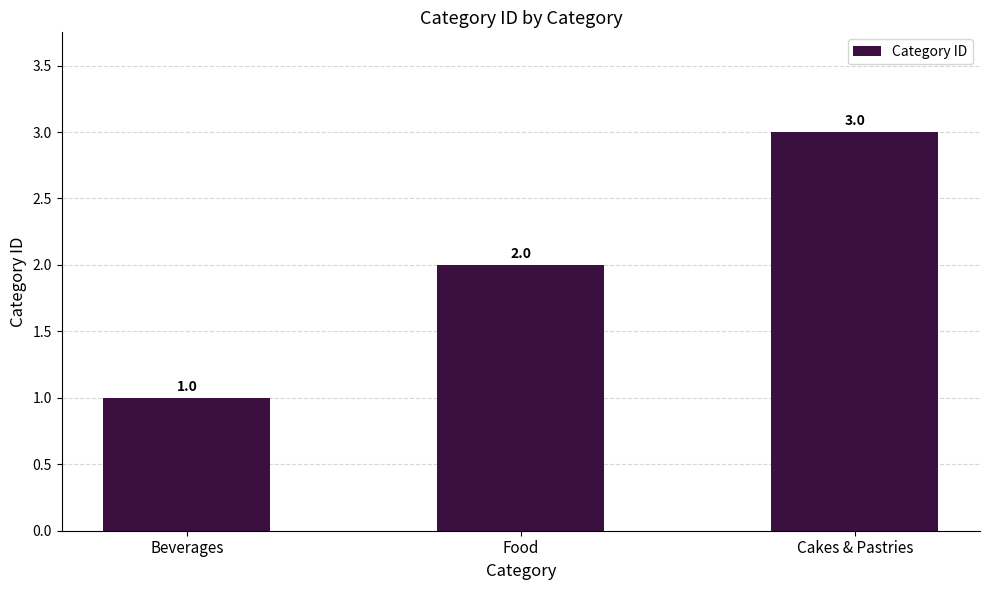

What is the approximate value at Beverages?

1